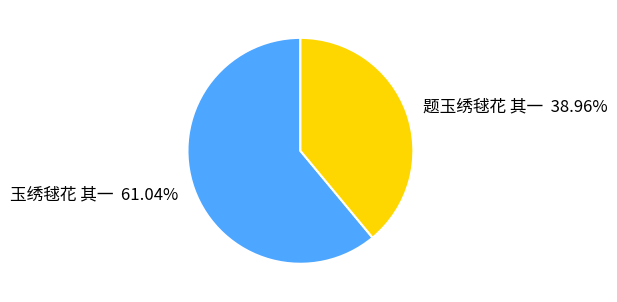

To the nearest percent, what is the difference between the largest and smallest slice percentages?

22%